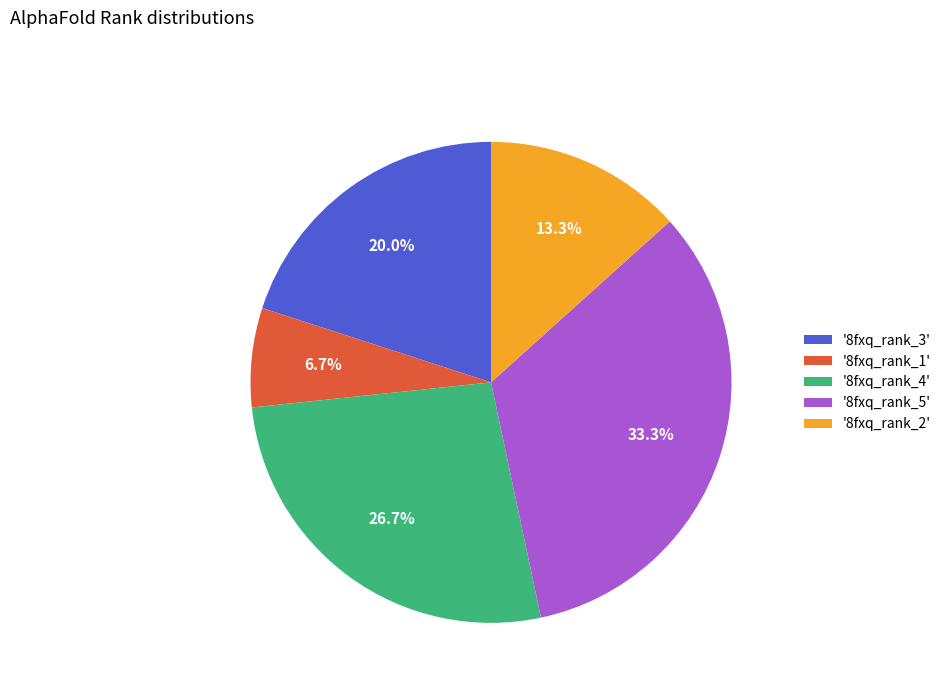

Which slice is the largest?

'8fxq_rank_5'